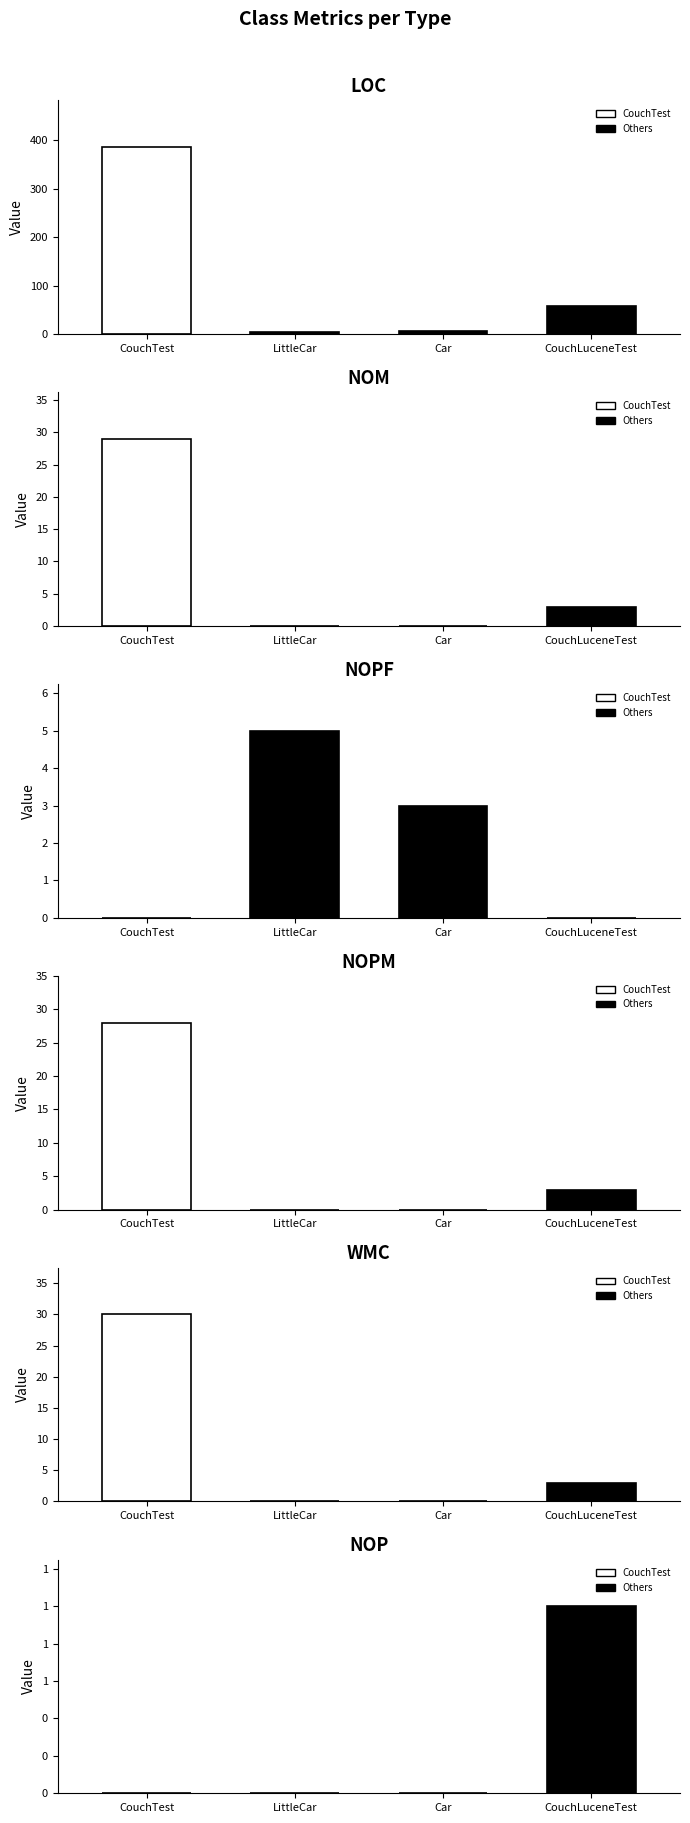

At which label does LOC first exceed 58?

CouchTest